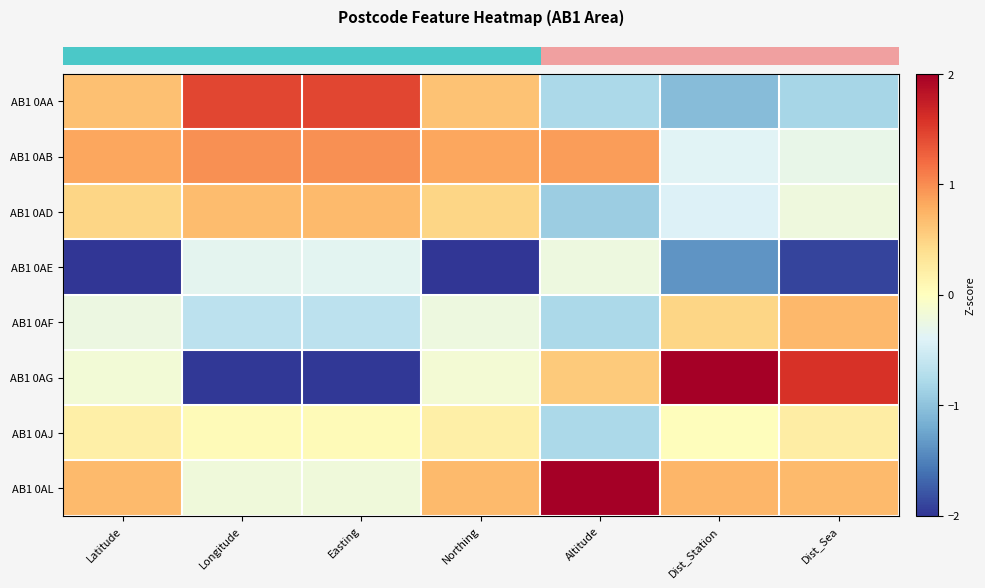

At which category does the chart reach its peak across all series?

Altitude